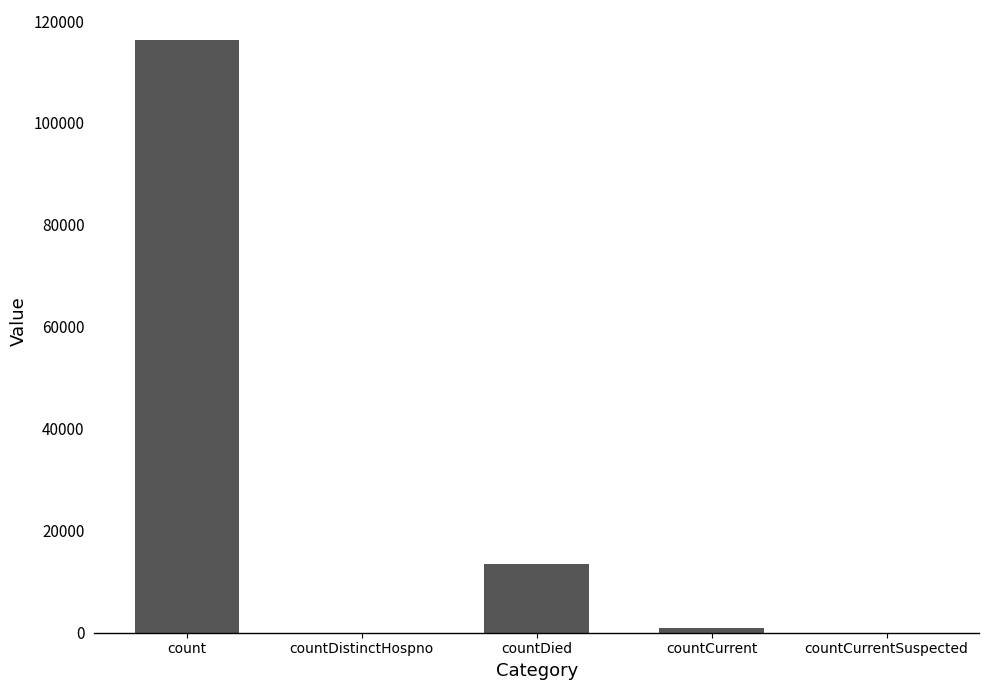

What is the sum of the values at countDied and countDistinctHospno?

13459